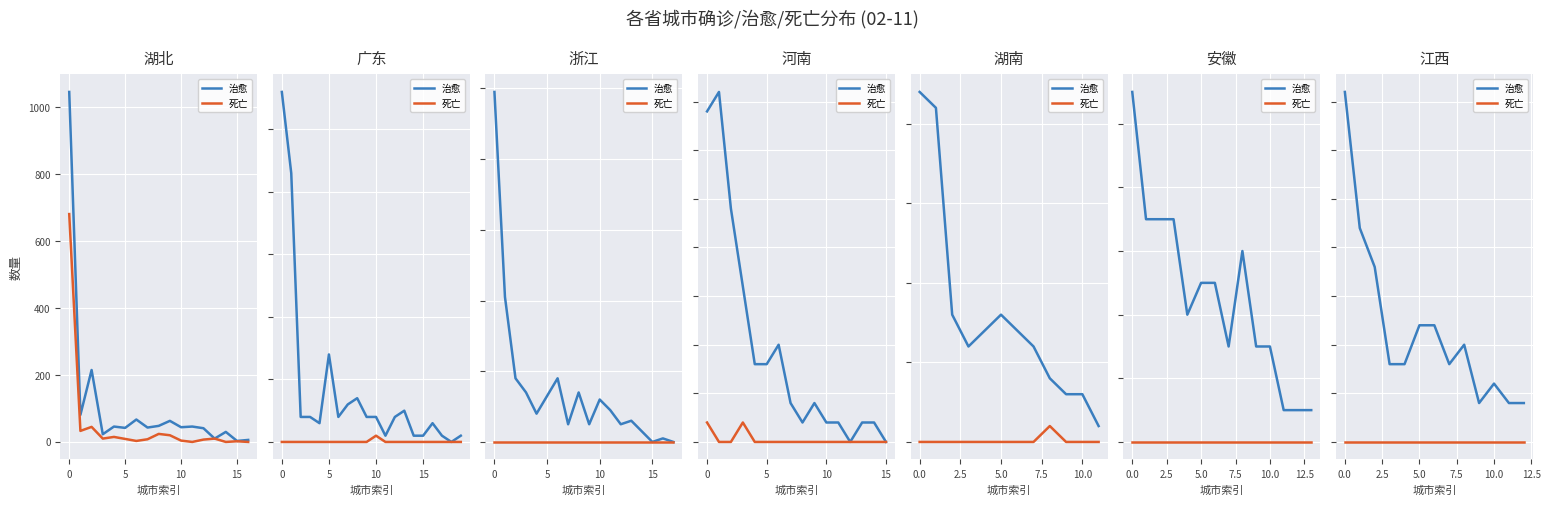

Is it true that 治愈 equals 13 at 5?

False